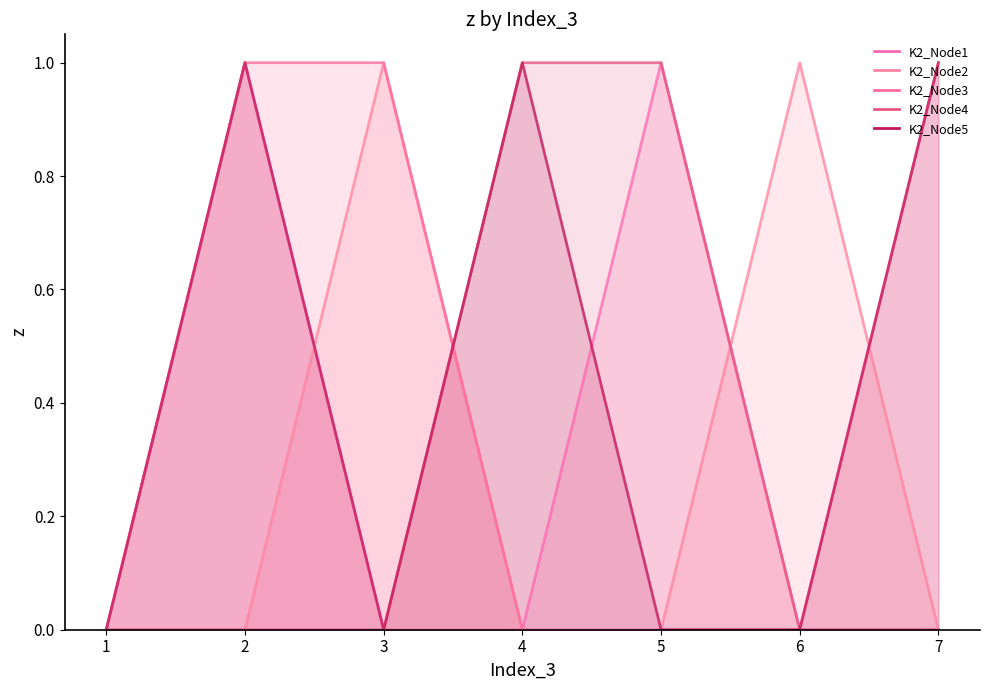

List the series in order of their peak value, highest first.

K2_Node1, K2_Node2, K2_Node3, K2_Node4, K2_Node5